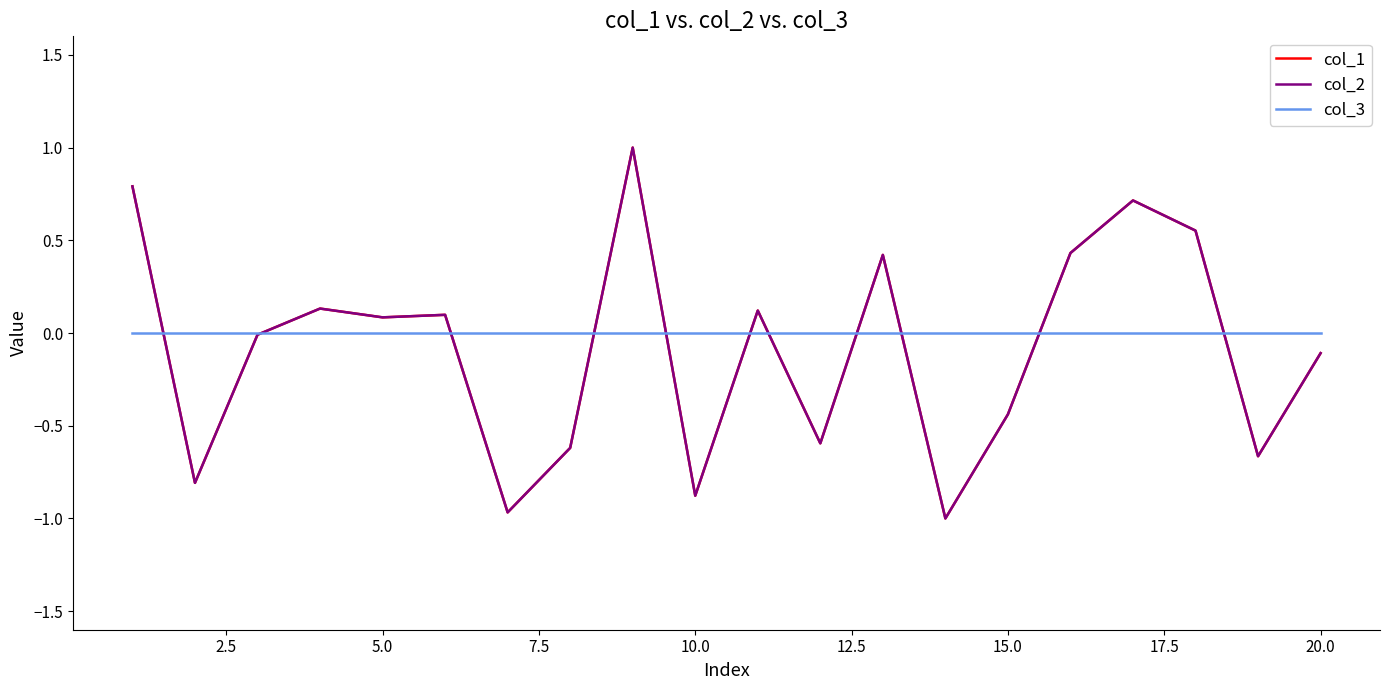

Does the chart have visible grid lines?

No